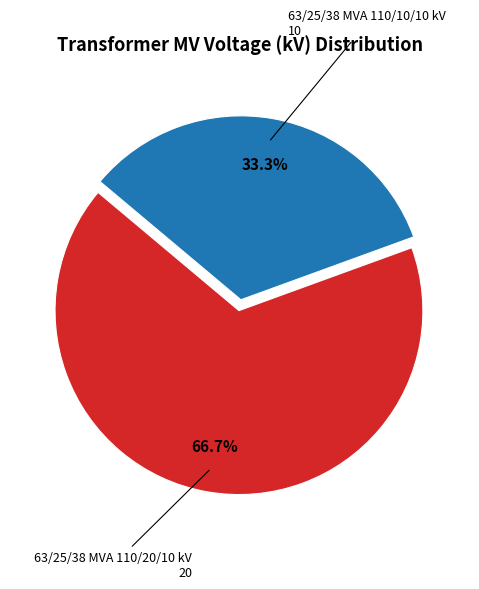

Does any single category account for the majority?

Yes